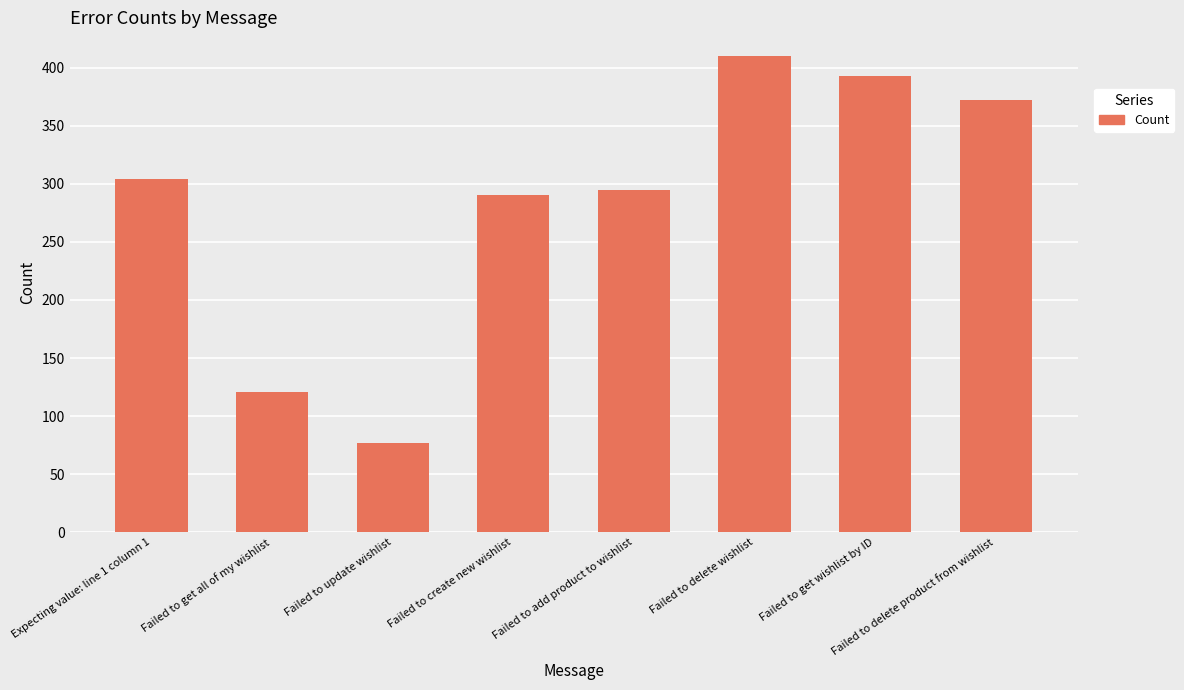

How many bars are there in total?

8